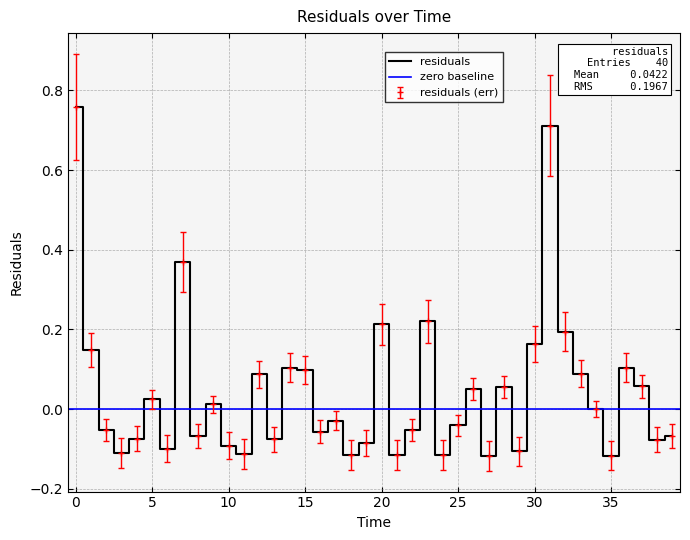

How many points are higher than both their immediate neighbors (excluding endpoints)?

12